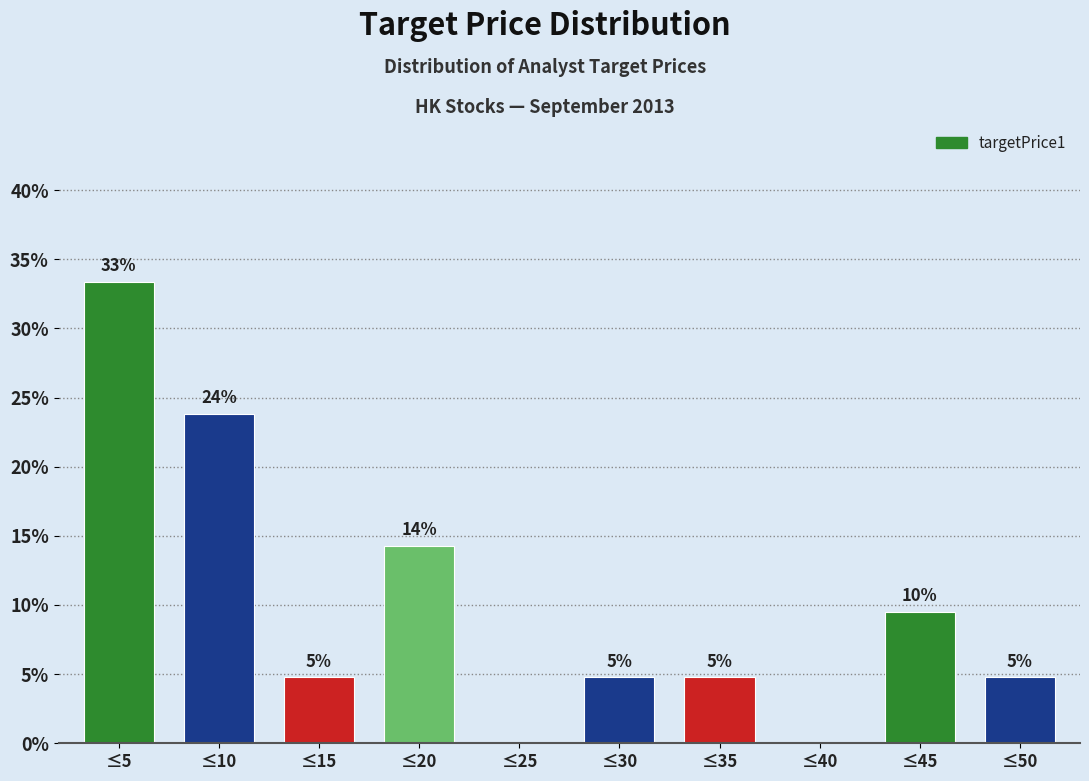

Are the bars horizontal?

No